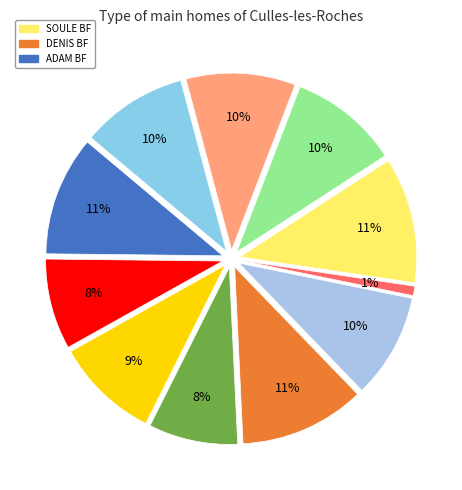

How many segments does this pie chart have?

11